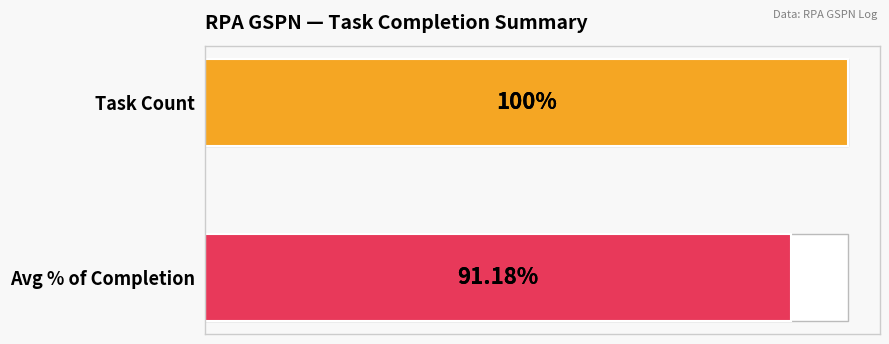

Does the chart contain stacked bars?

No